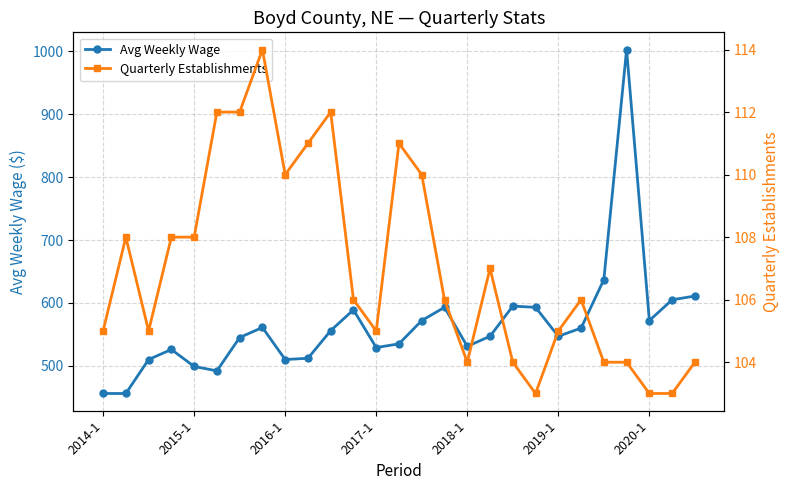

The value of Quarterly Establishments at 25 is 103. True or false?

True